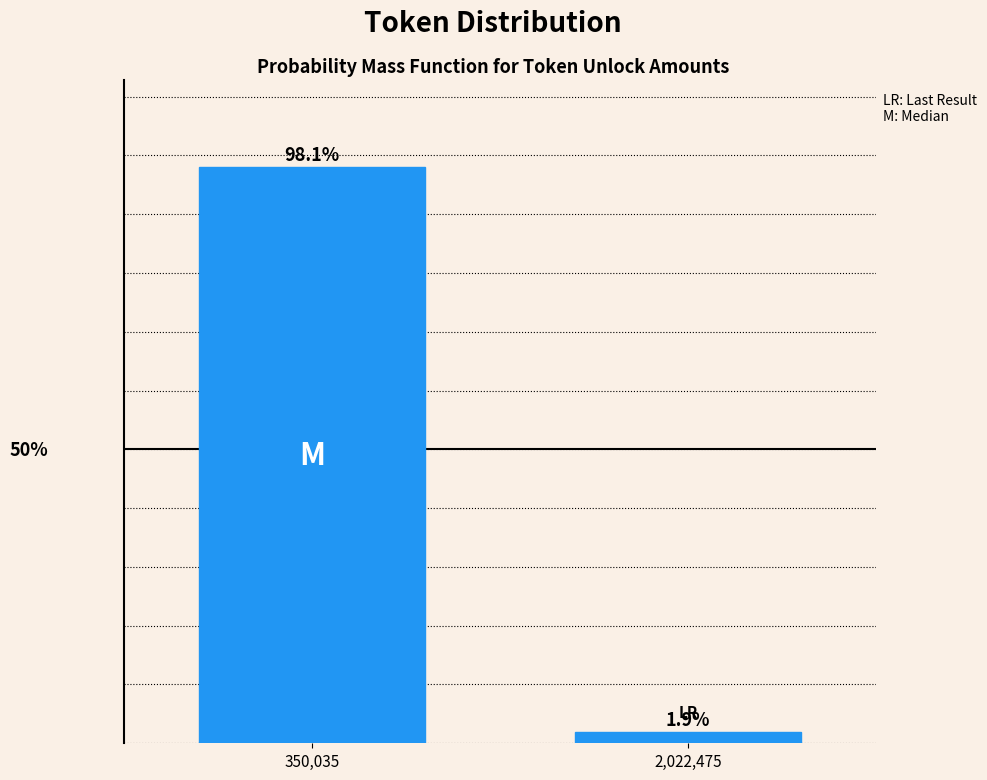

What is the label of the 2nd bar from the left?

2,022,475